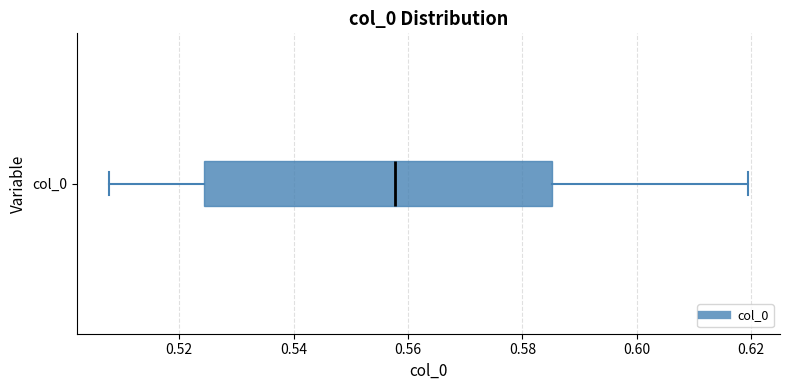

Read this box plot against the x-axis: the position of the median line, the range covered by the box, and the ends of both whiskers. The values are not printed on the chart, so give them approximately, as read against the axis.

median 0.558, box 0.524 to 0.586, whiskers 0.508 to 0.620